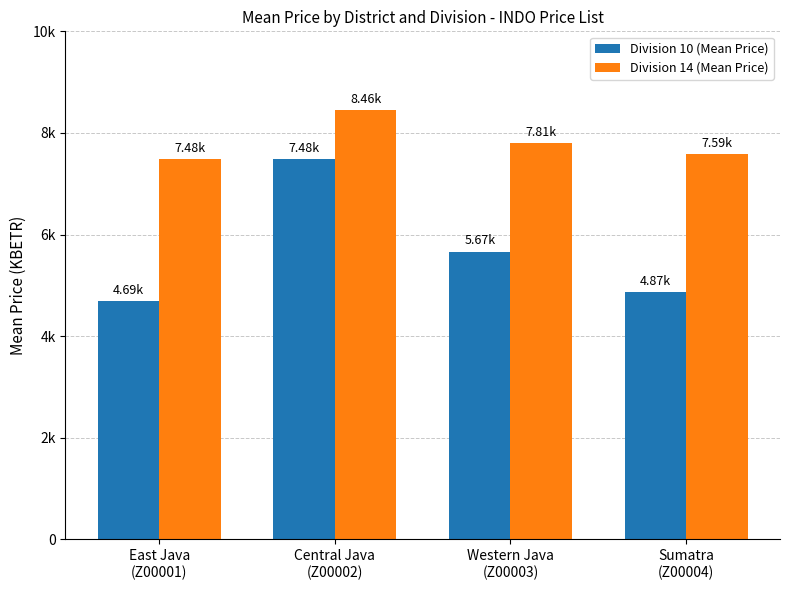

Does the chart contain any negative values?

No